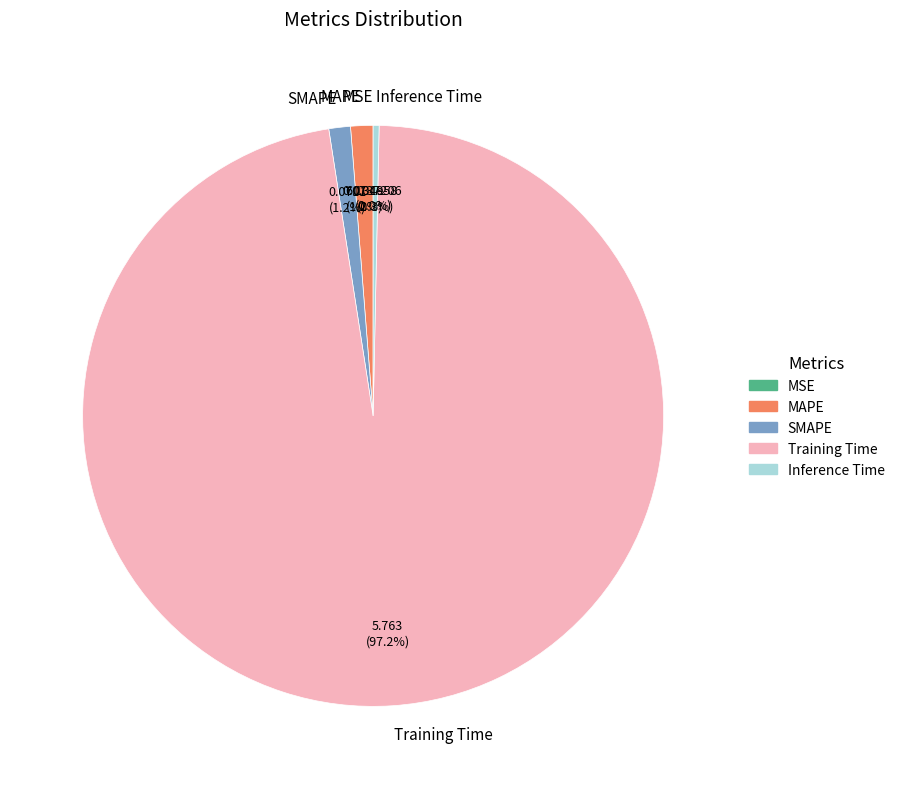

To the nearest percent, what is the combined percentage of SMAPE and Training Time?

98%